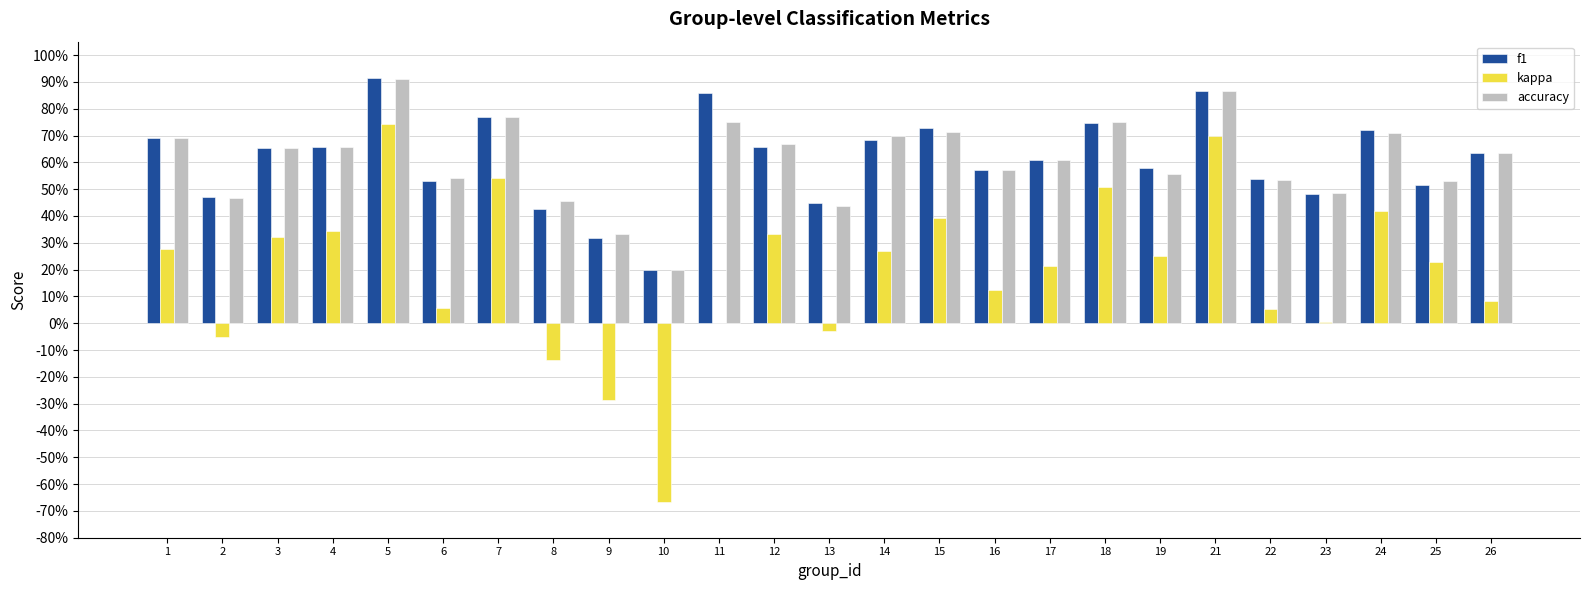

Where does the kappa series first go above 0?

1